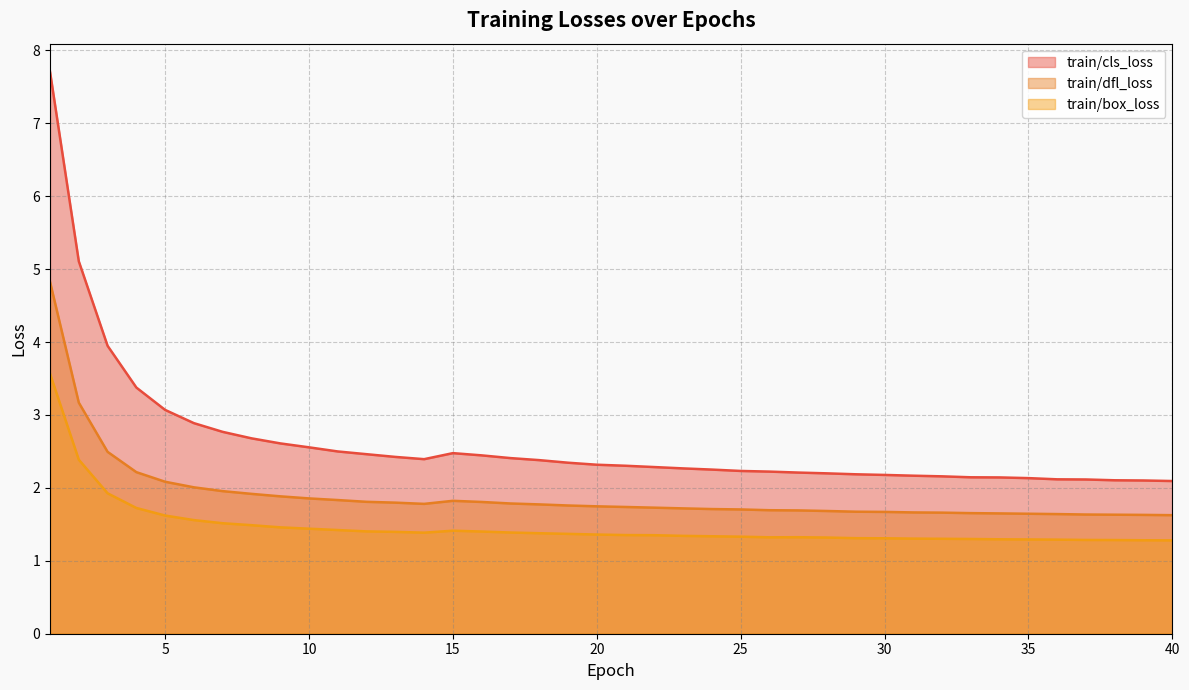

What is the minimum value shown in the chart?

1.3